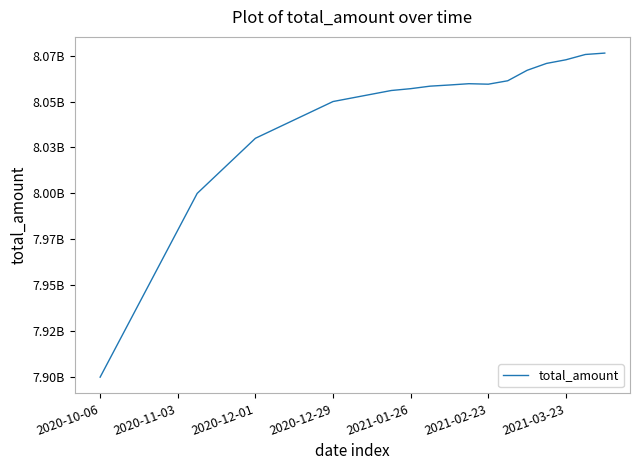

At which label does the data first exceed 8052000000?

14